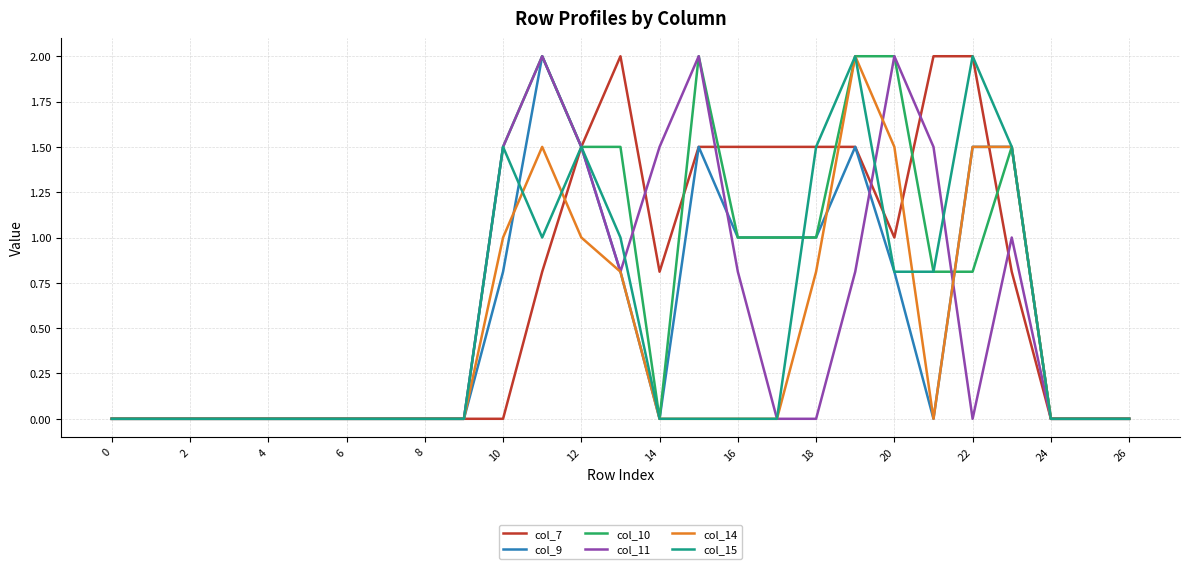

What is the maximum value shown in the chart?

2.0